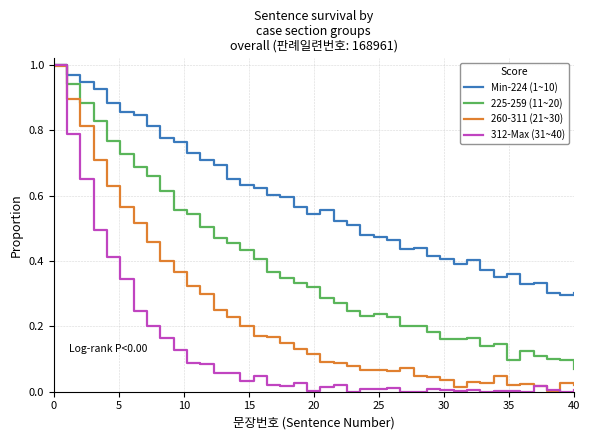

Which series has the largest range (max minus min)?

312-Max (31~40)